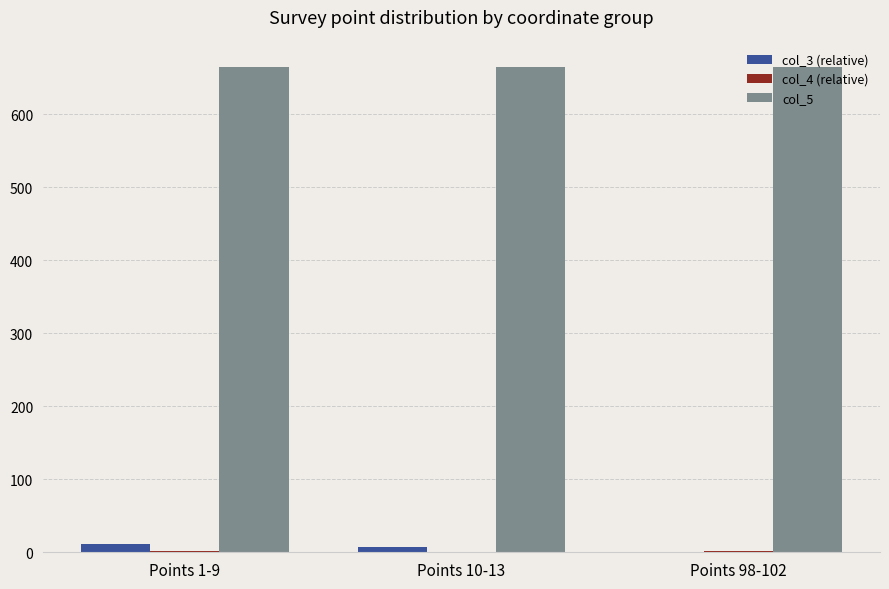

Does the chart contain stacked bars?

No